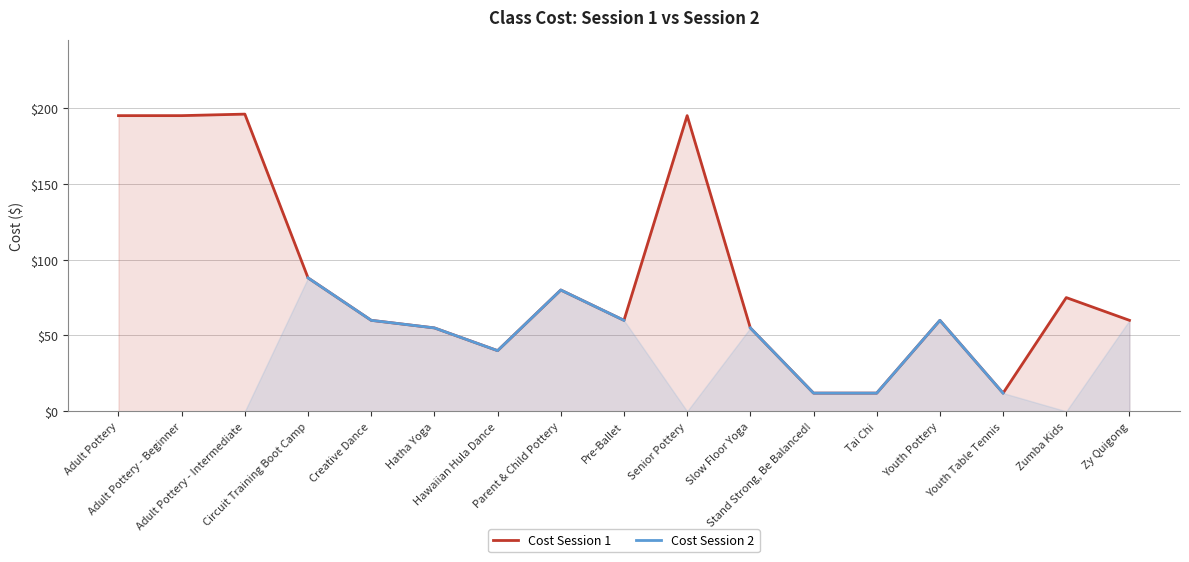

At which label does Cost Session 1 reach its minimum?

Stand Strong, Be Balanced!